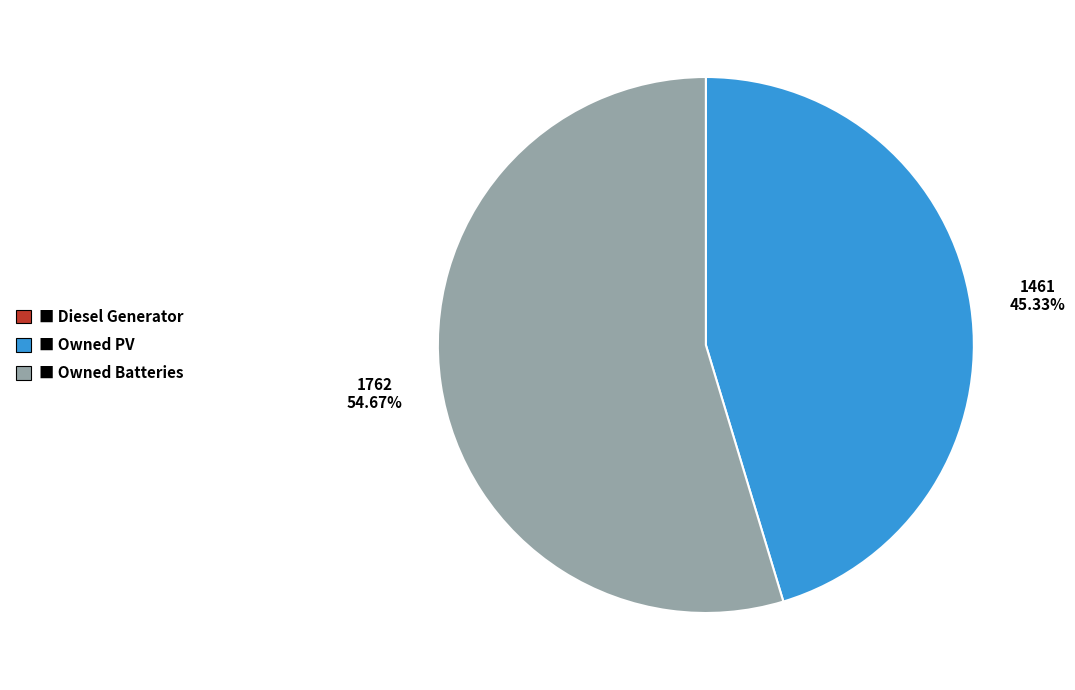

Is there a majority slice in this chart?

Yes